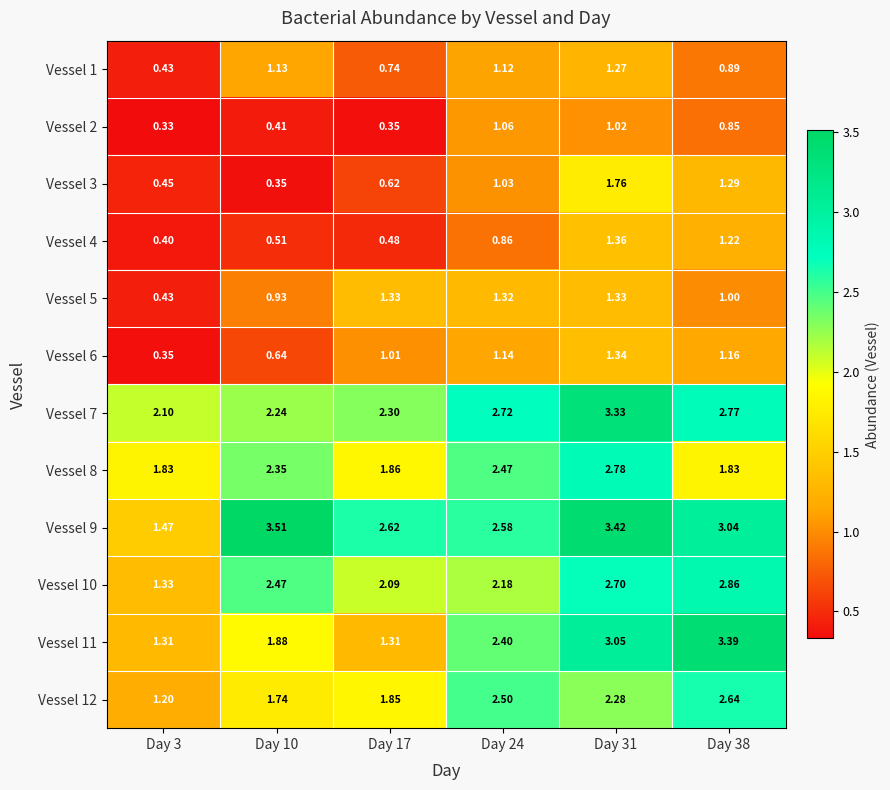

Is the value of Vessel 10 at Day 3 greater than the value of Vessel 8 at Day 24?

No